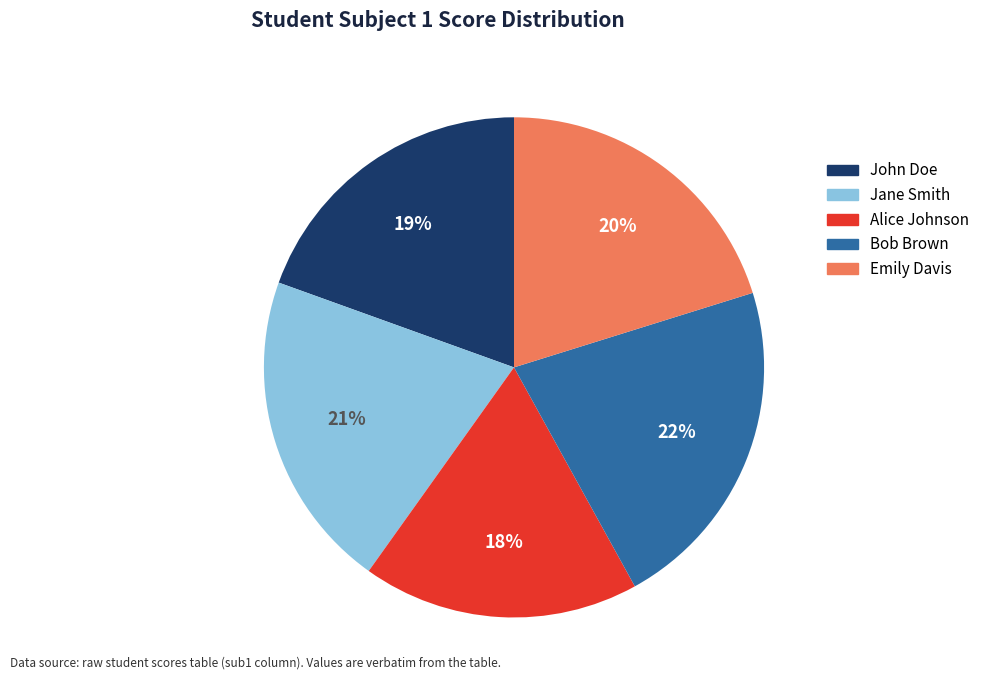

Which has a higher value, Bob Brown or Alice Johnson?

Bob Brown